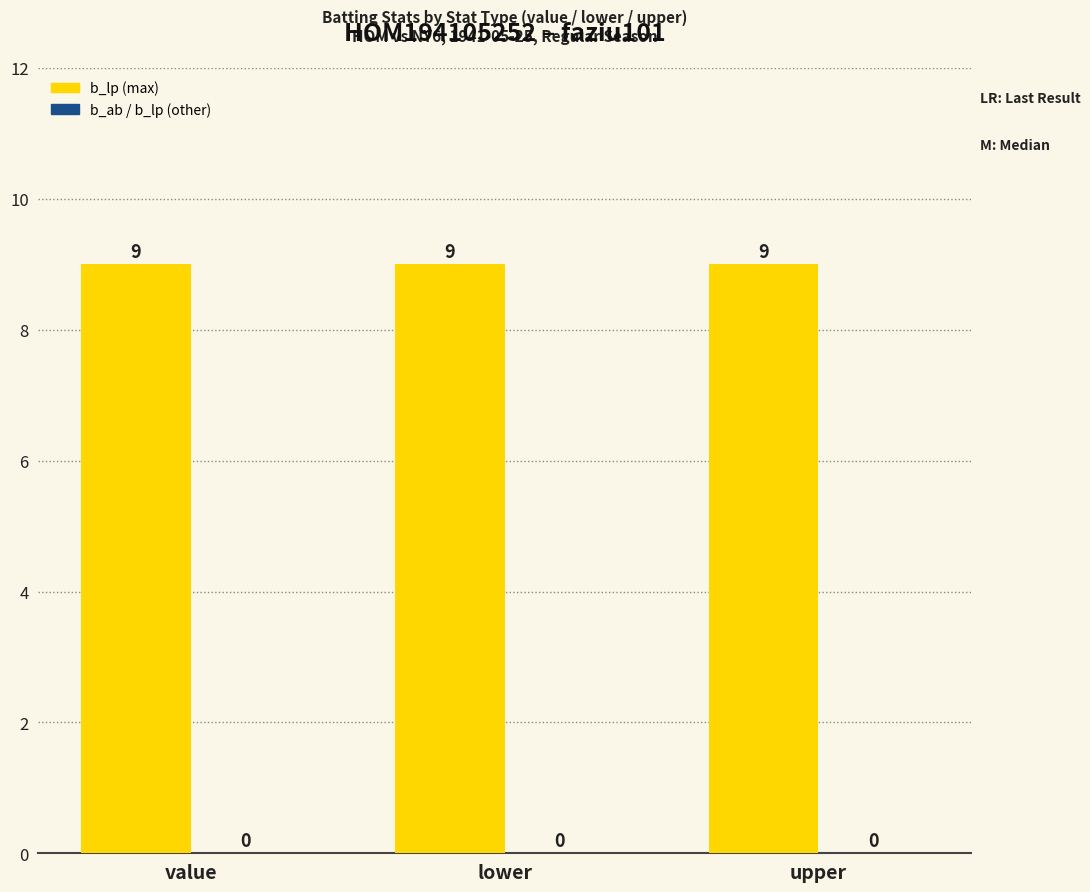

How many groups of bars are there?

3